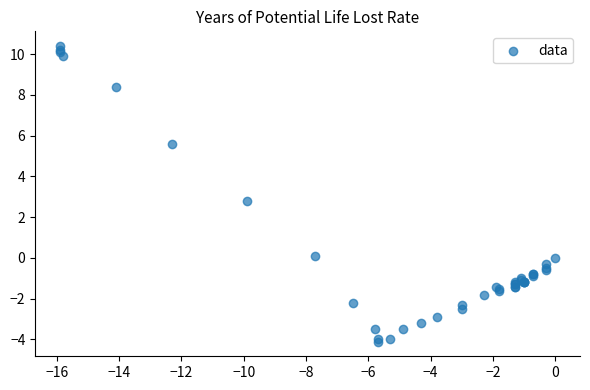

What Y value in the scatter plot is closest to 3?

2.8